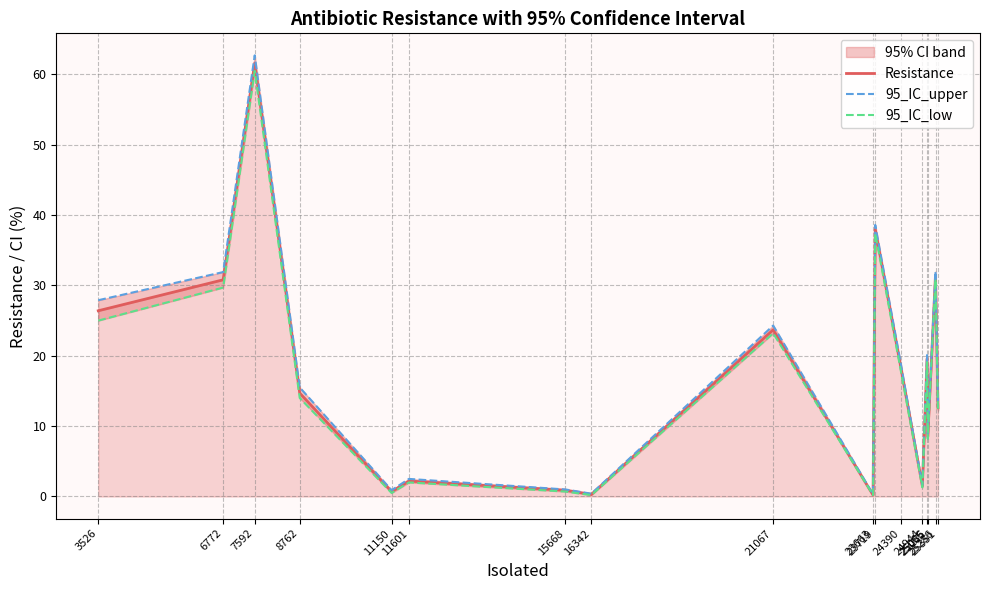

How many lines are shown in the chart?

3